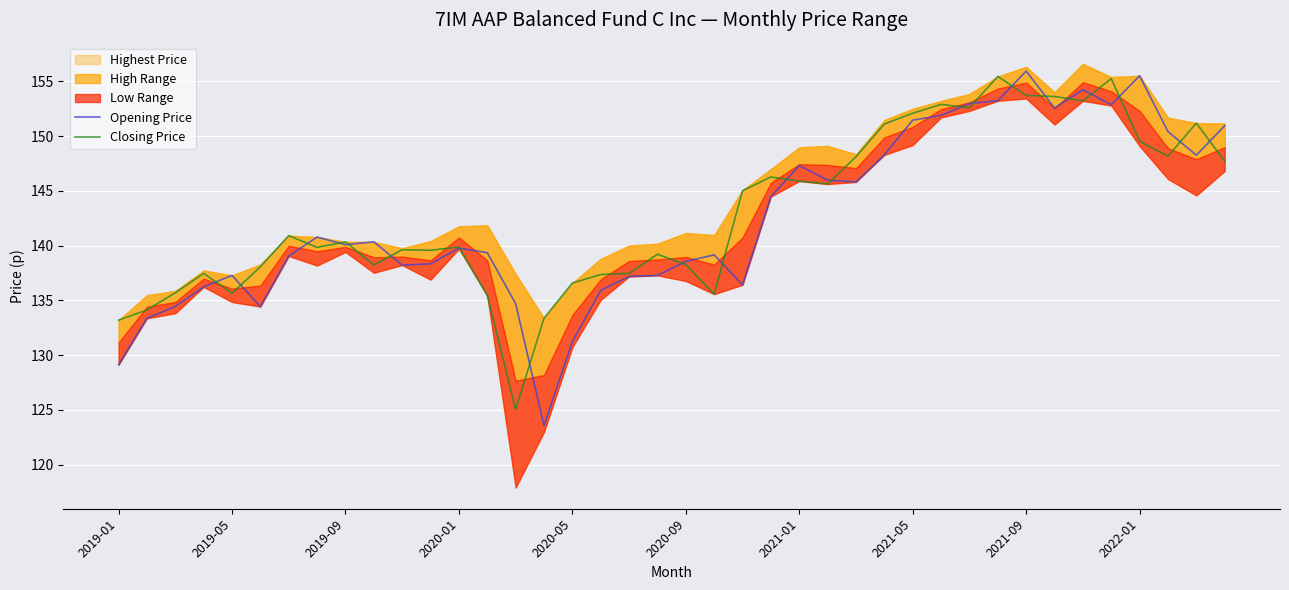

Between 13 and 36, which is larger?

36